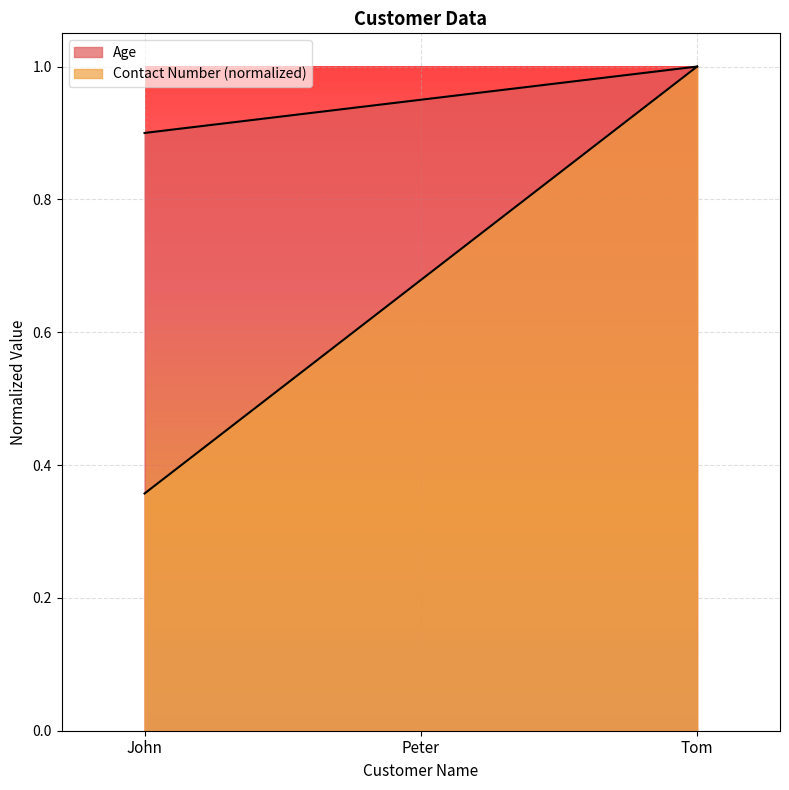

What is the sum of the Age values at John and Peter?

1.9